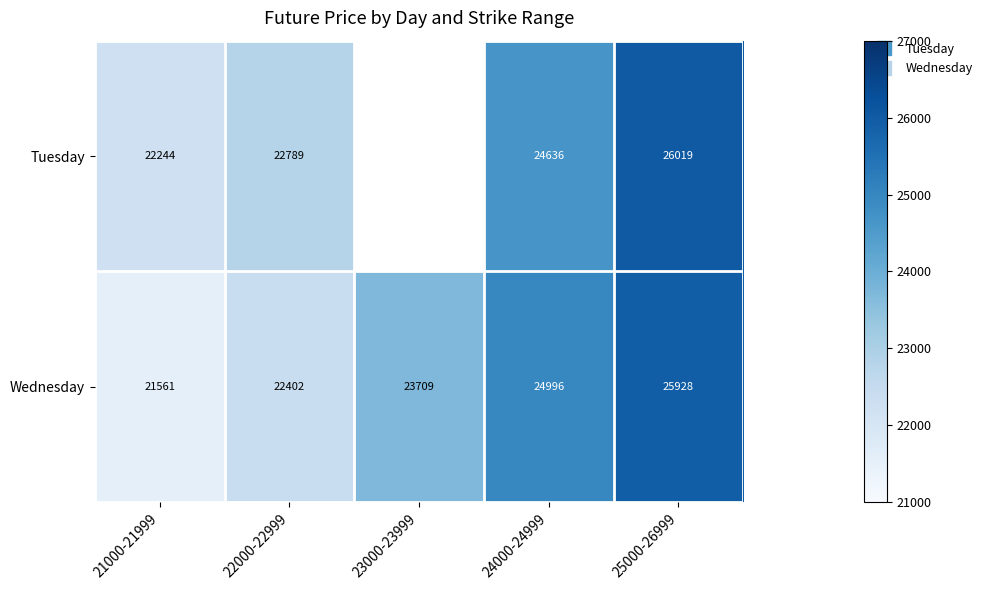

Rank the series by their maximum value, from lowest to highest.

Wednesday, Tuesday